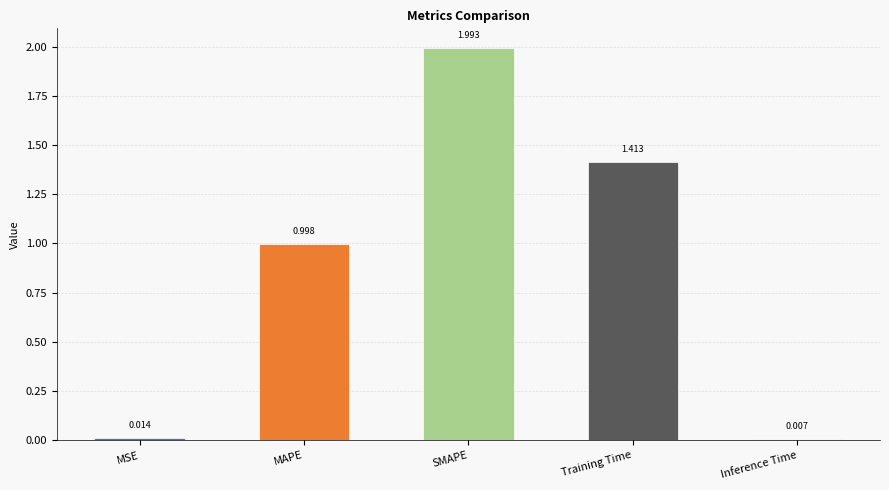

Rank the categories by value from lowest to highest.

Inference Time, MSE, MAPE, Training Time, SMAPE